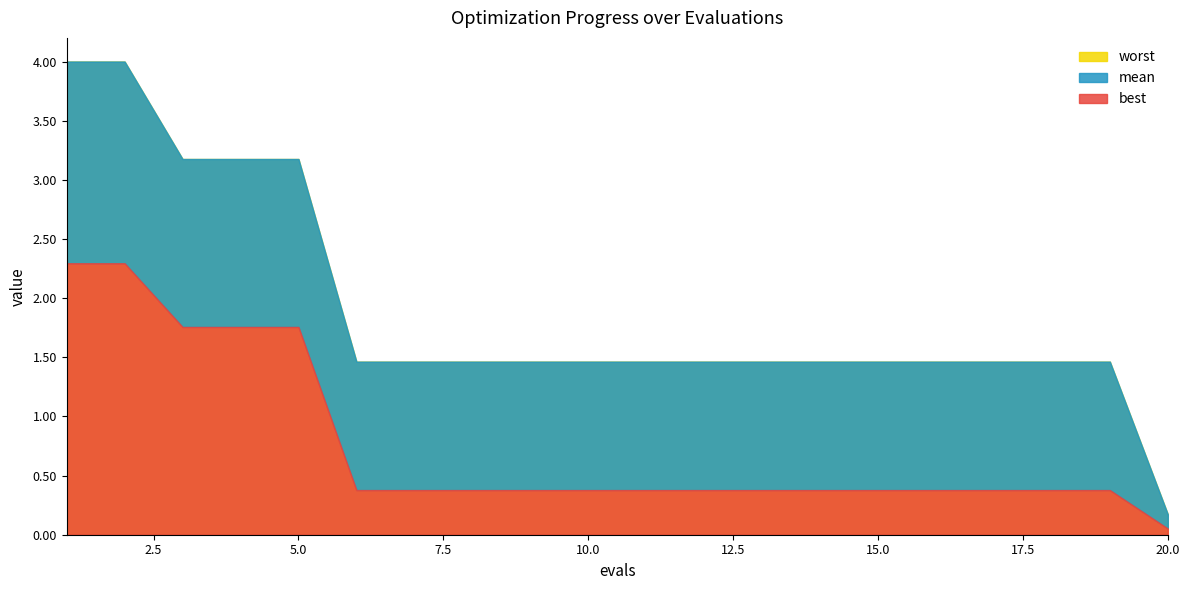

Where is worst nearest to the value 2?

6